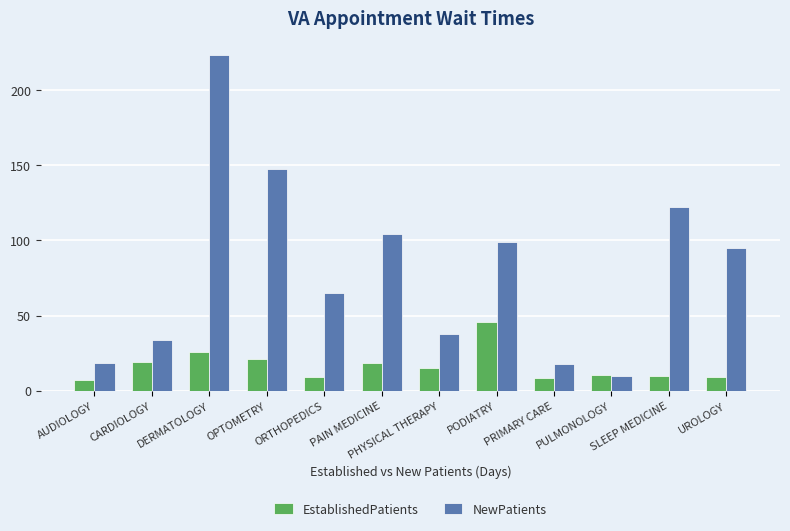

What position from the right is PODIATRY?

5